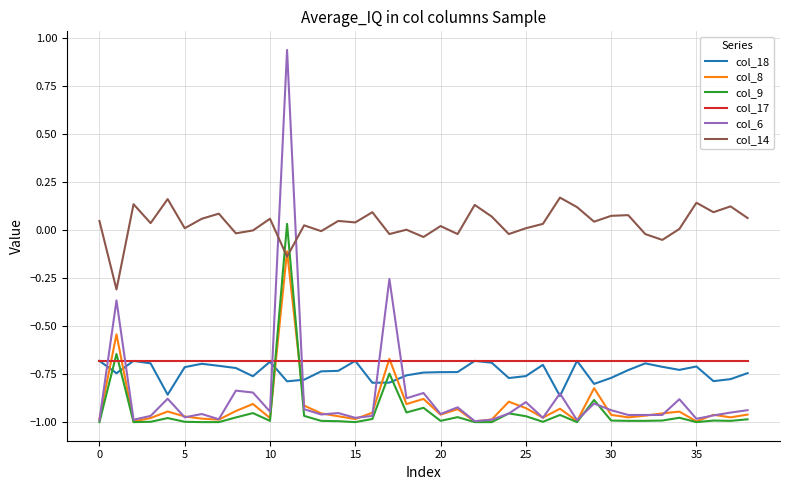

Which series has the largest range (max minus min)?

col_6